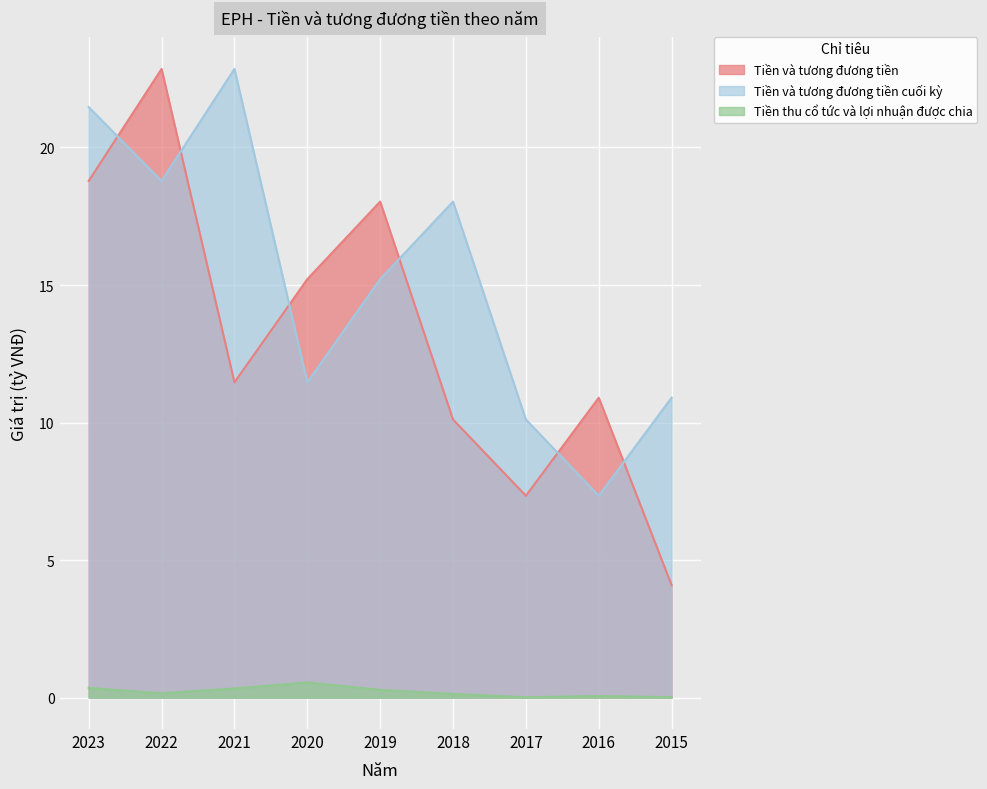

What are all the series names shown in the legend?

Tiền và tương đương tiền, Tiền và tương đương tiền cuối kỳ, Tiền thu cổ tức và lợi nhuận được chia